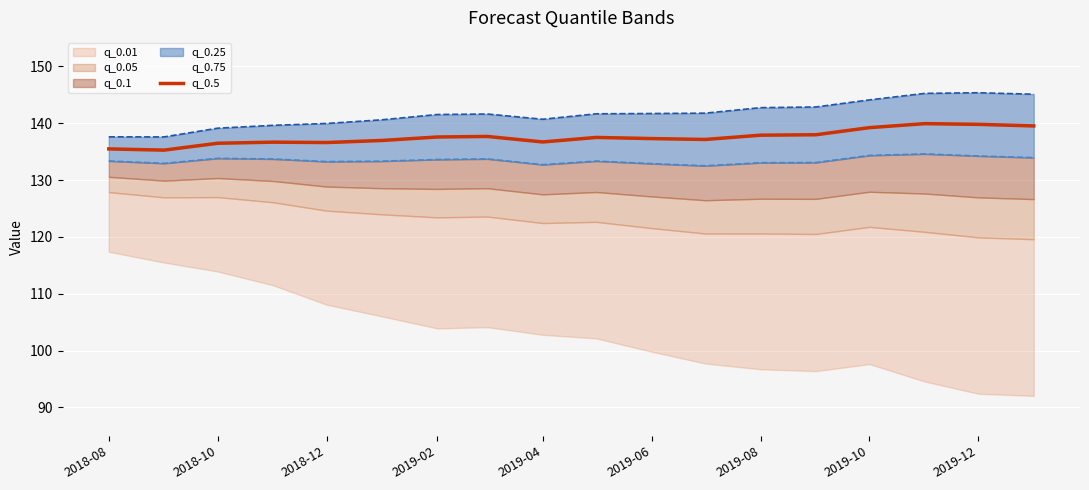

What is the lowest value of the q_0.5 series?

135.3